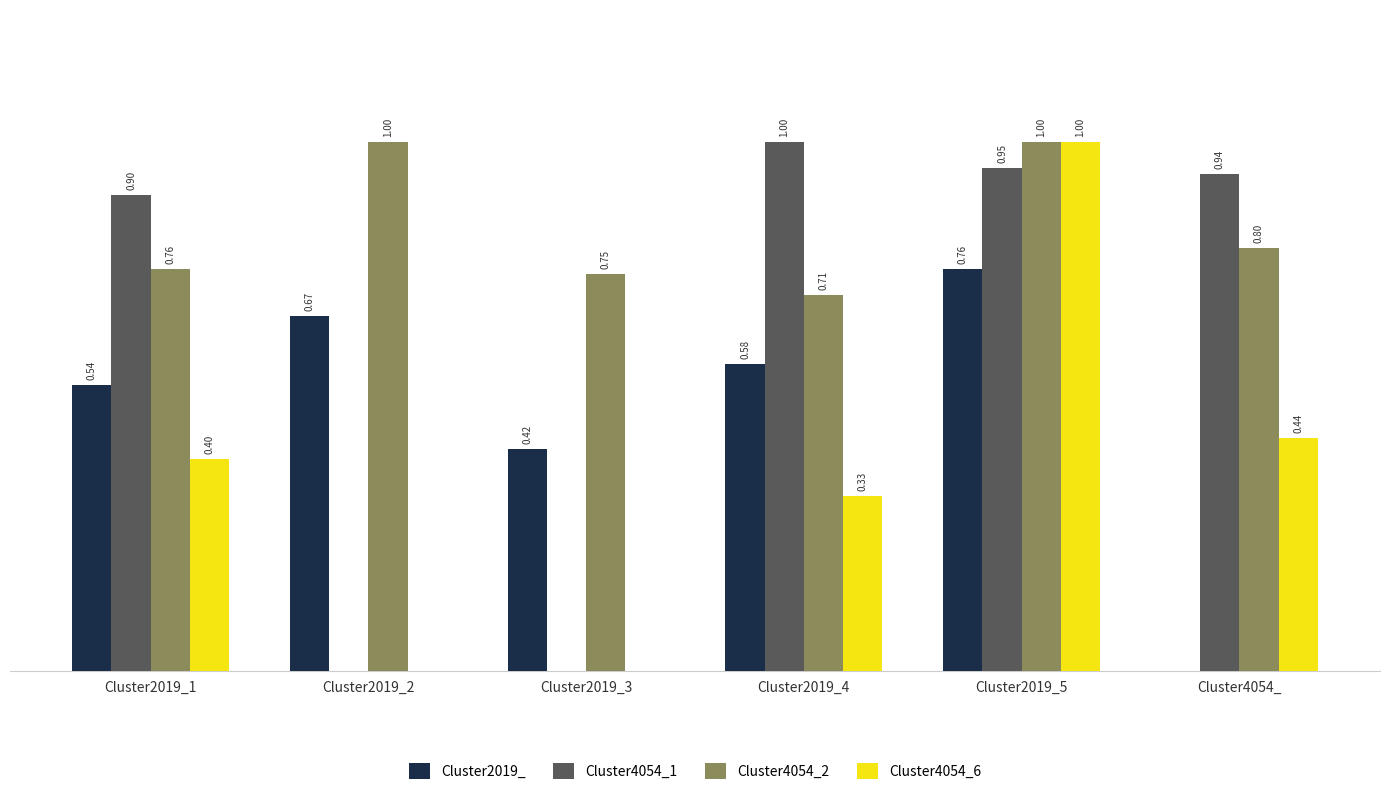

Which series changed the most between Cluster2019_2 and Cluster2019_4?

Cluster4054_1